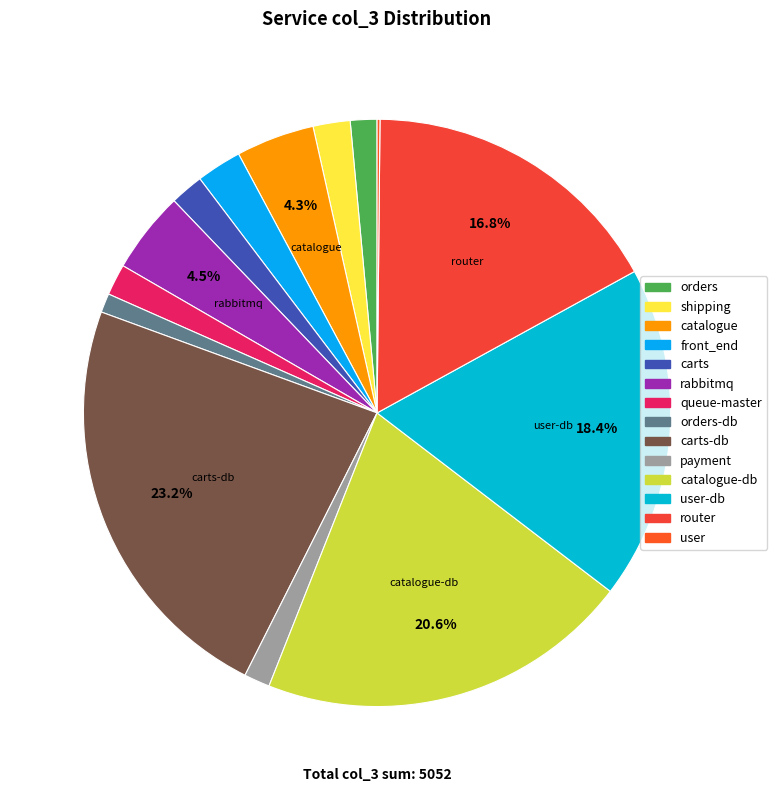

How many segments does this pie chart have?

14